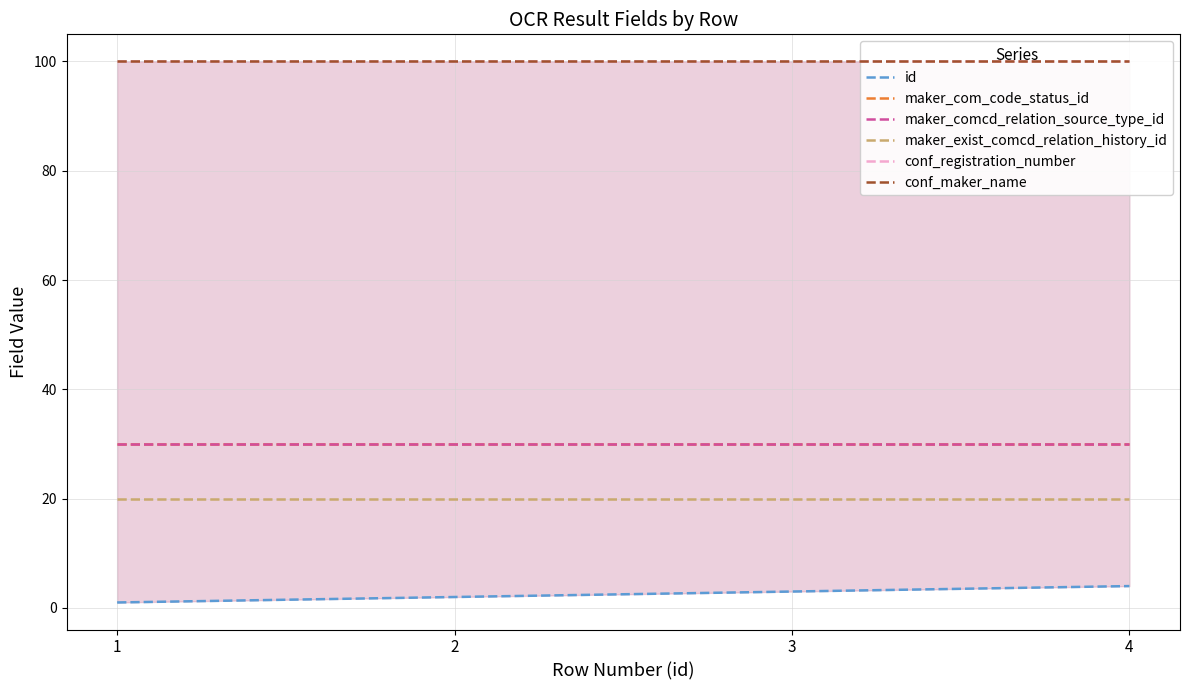

At which category is the sum across all series the highest?

4